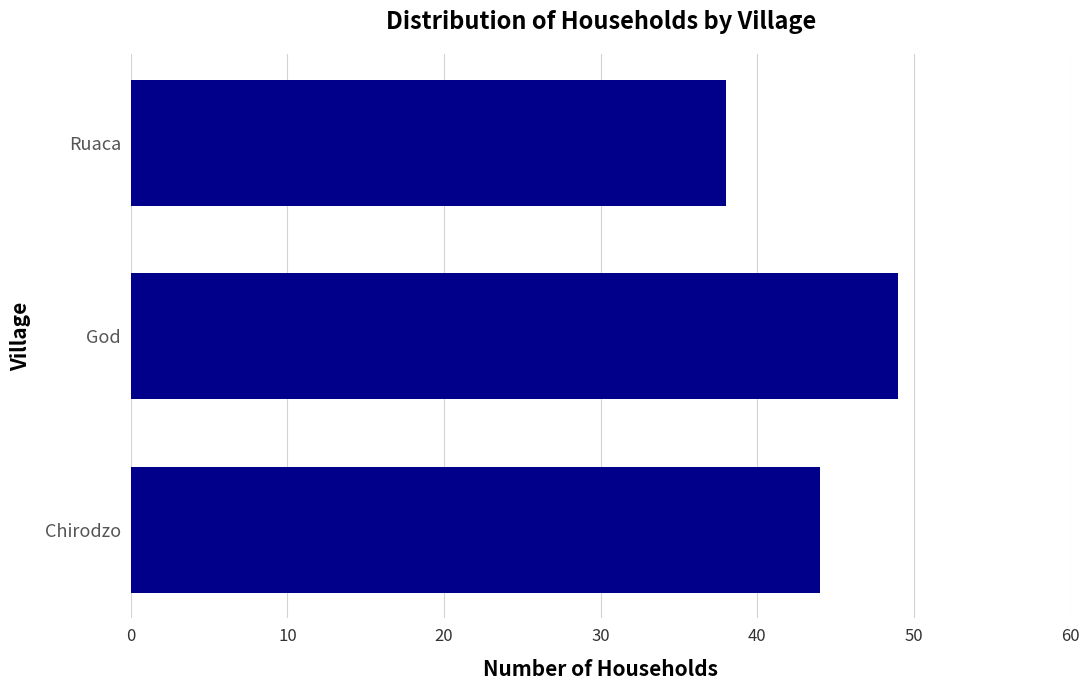

Rank the categories by value from highest to lowest.

God, Chirodzo, Ruaca